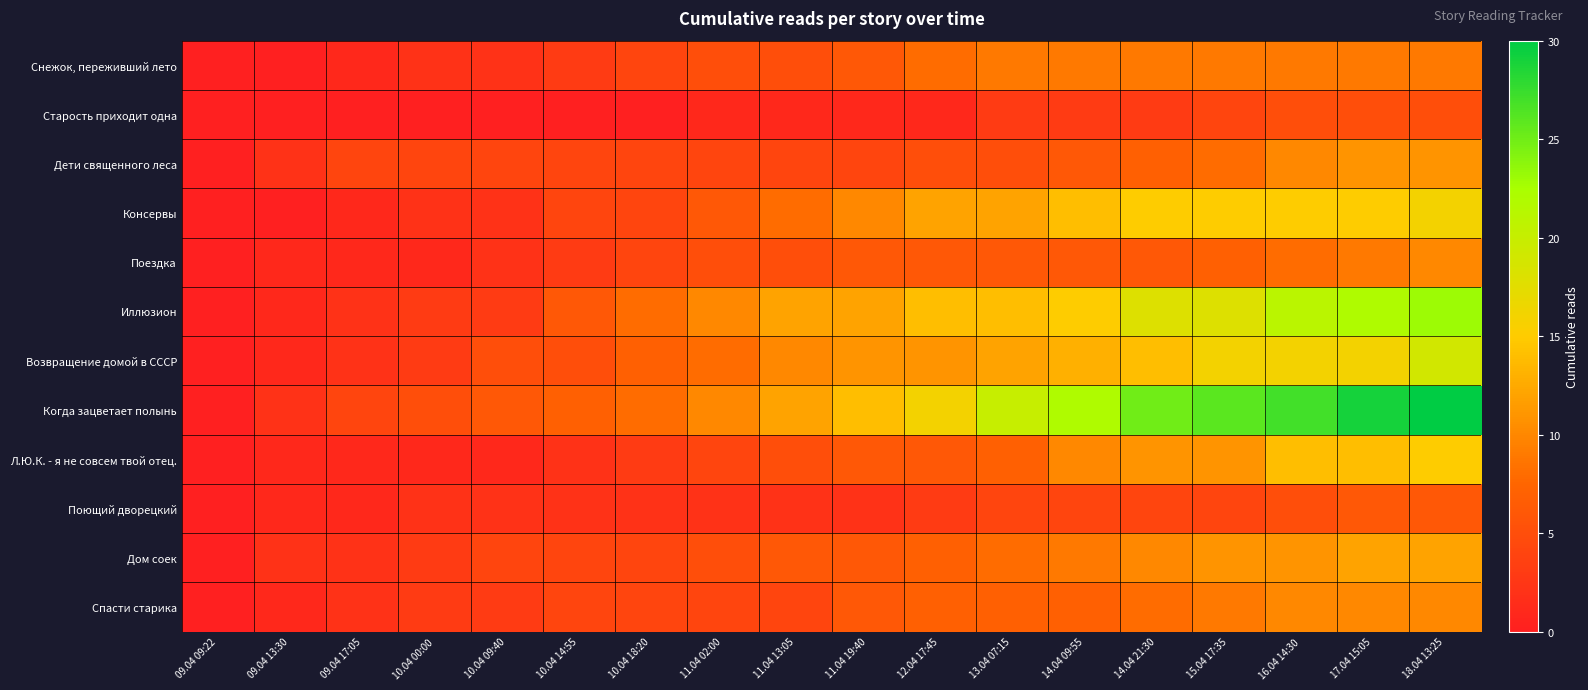

How many series are shown in this chart?

12